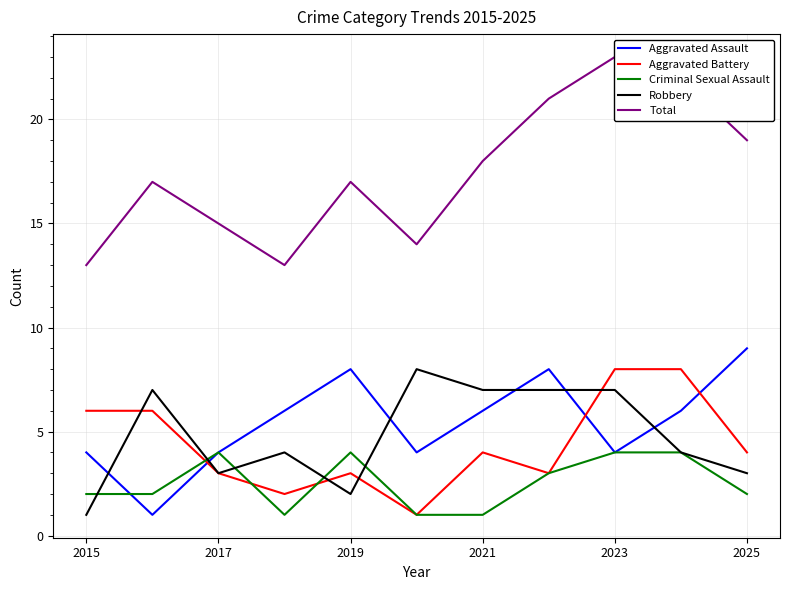

Read the Robbery value at 2015.

1